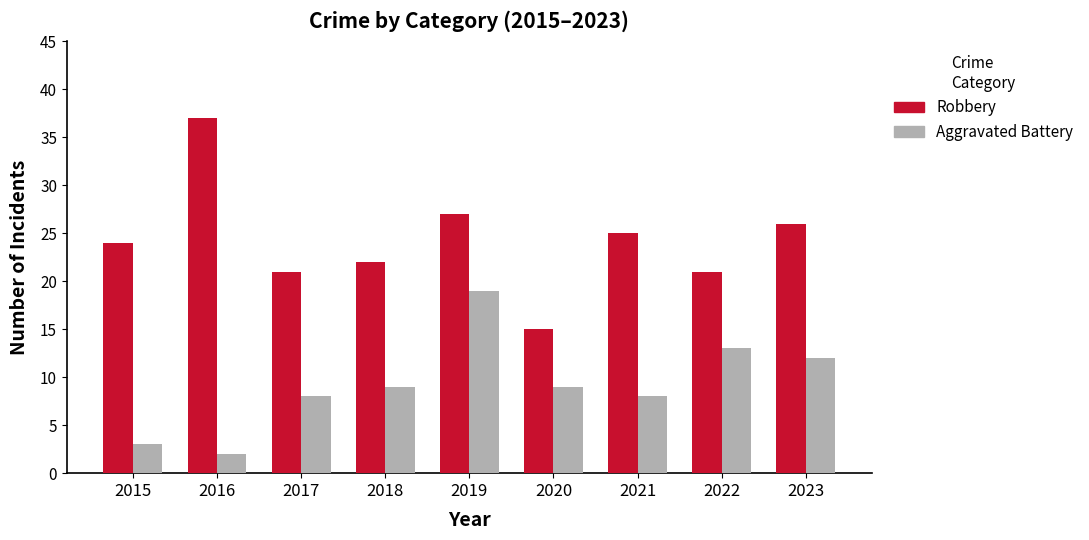

The Robbery series shows 37 at 2016. True or false?

True